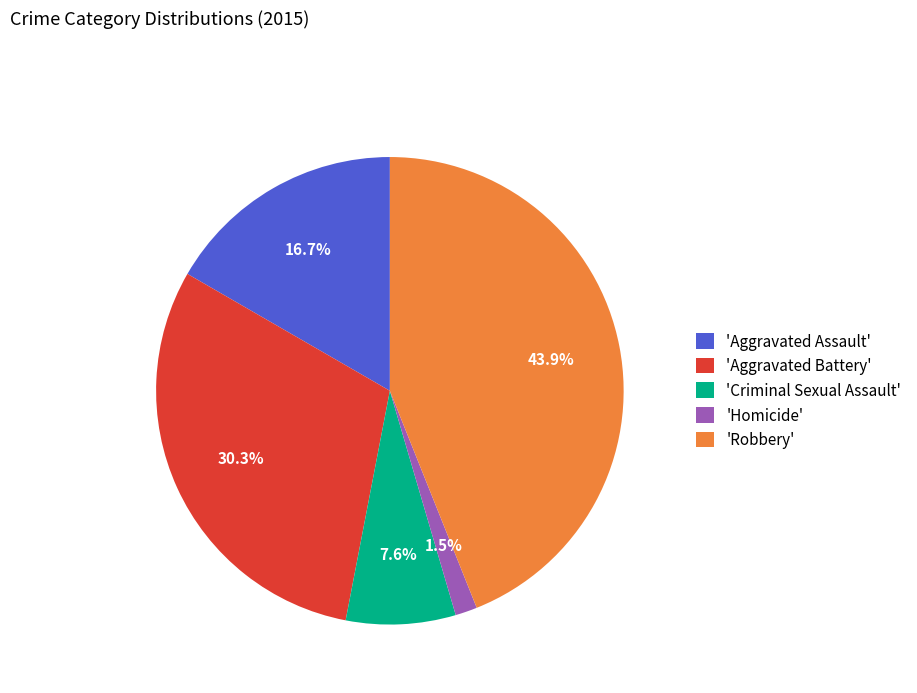

What is the largest slice in the pie chart?

'Robbery'